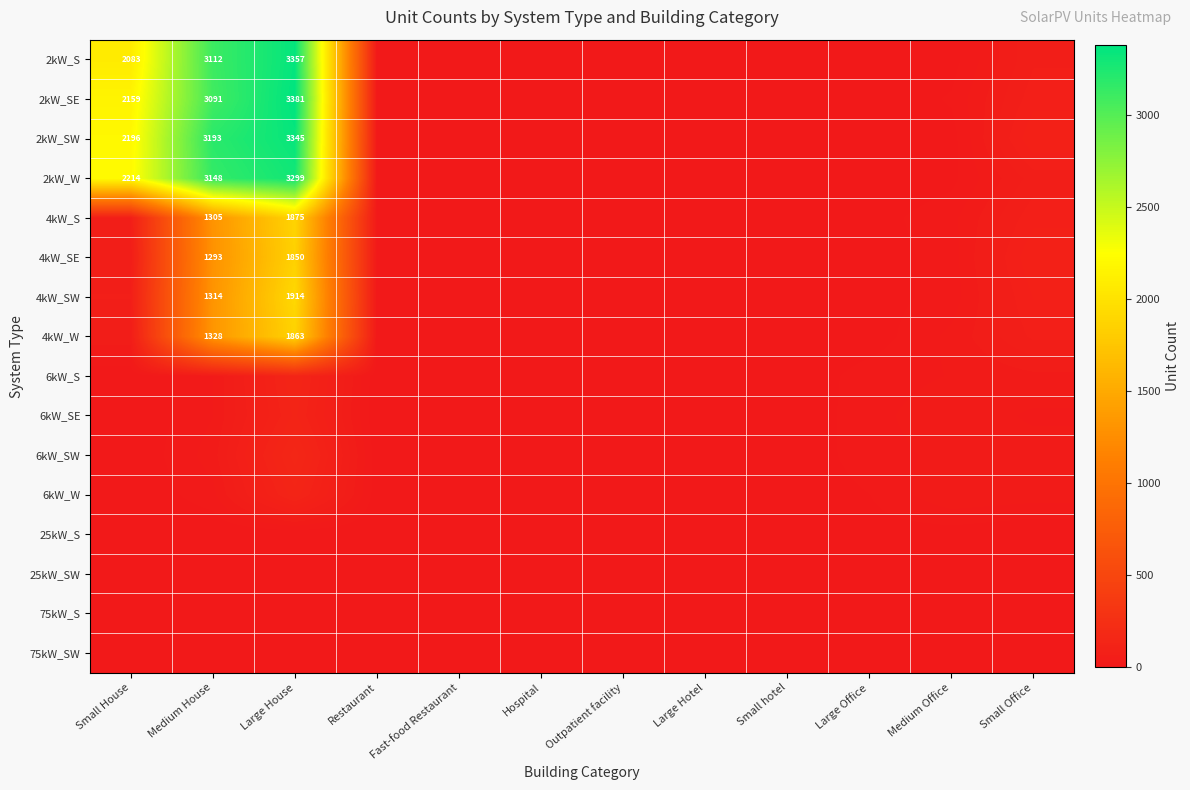

Is it true that 2kW_SE equals 2920 at Small House?

False